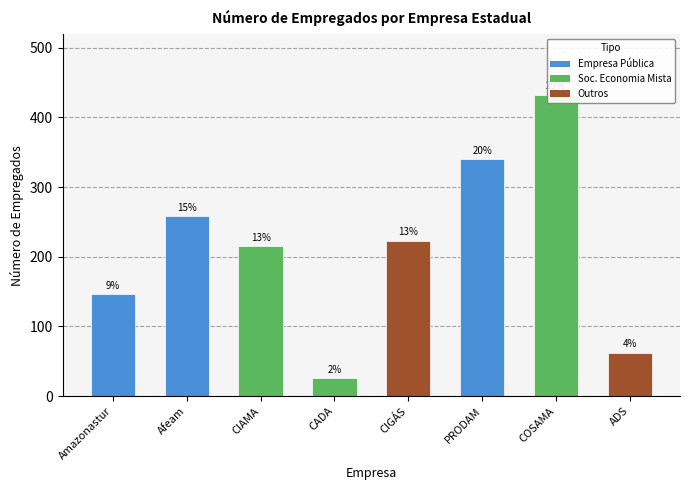

List the labels in order of value, smallest first.

CADA, ADS, Amazonastur, CIAMA, CIGÁS, Afeam, PRODAM, COSAMA